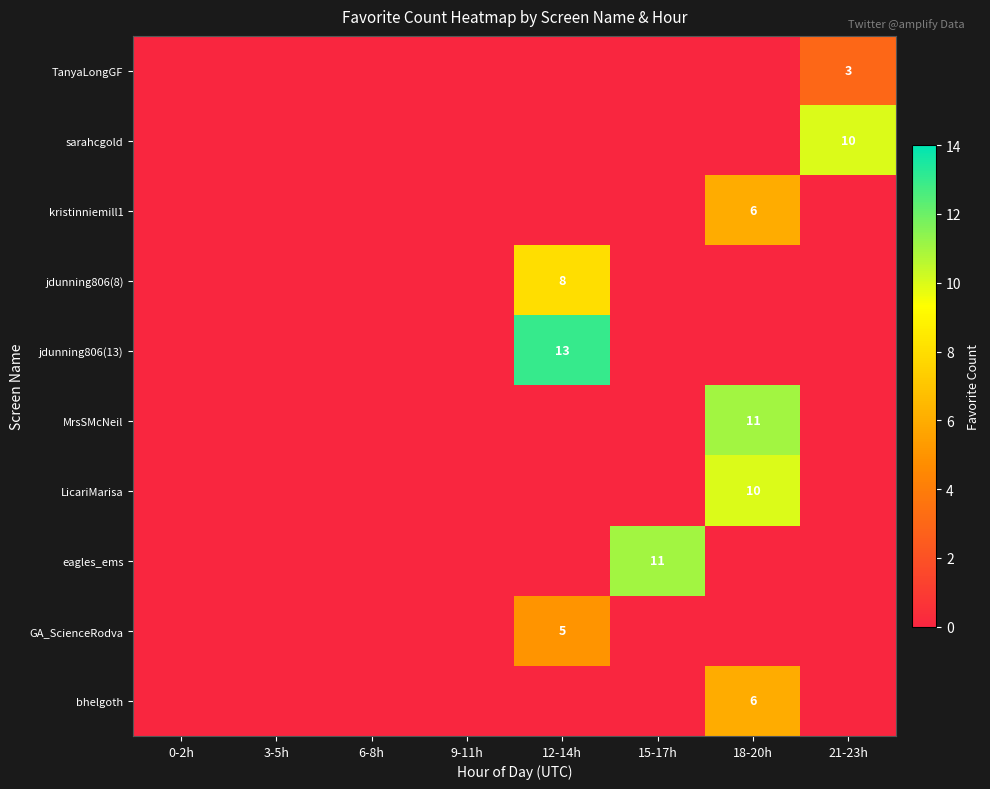

Which category has the highest value in the eagles_ems series?

15-17h